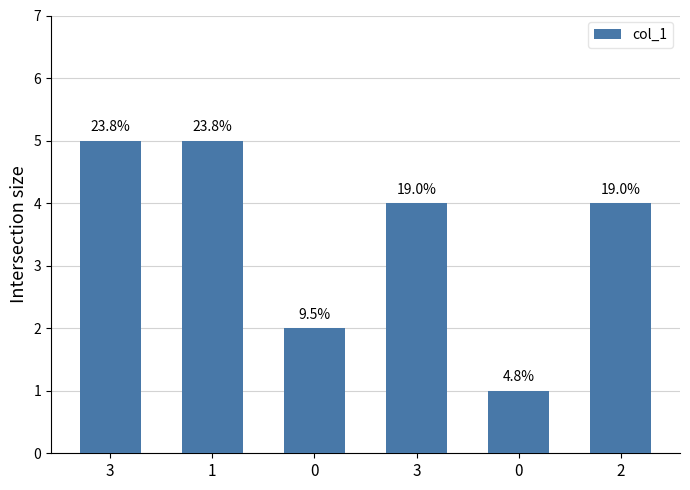

Does the chart contain any negative values?

No